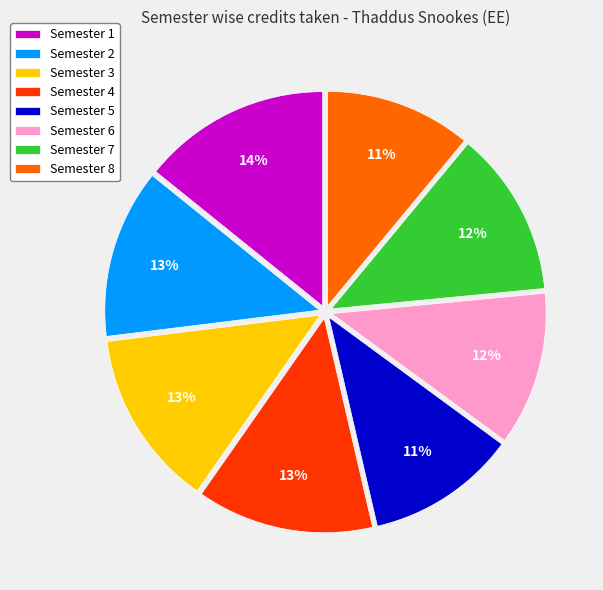

Is it true that Semester 2 is 13% of the pie?

True